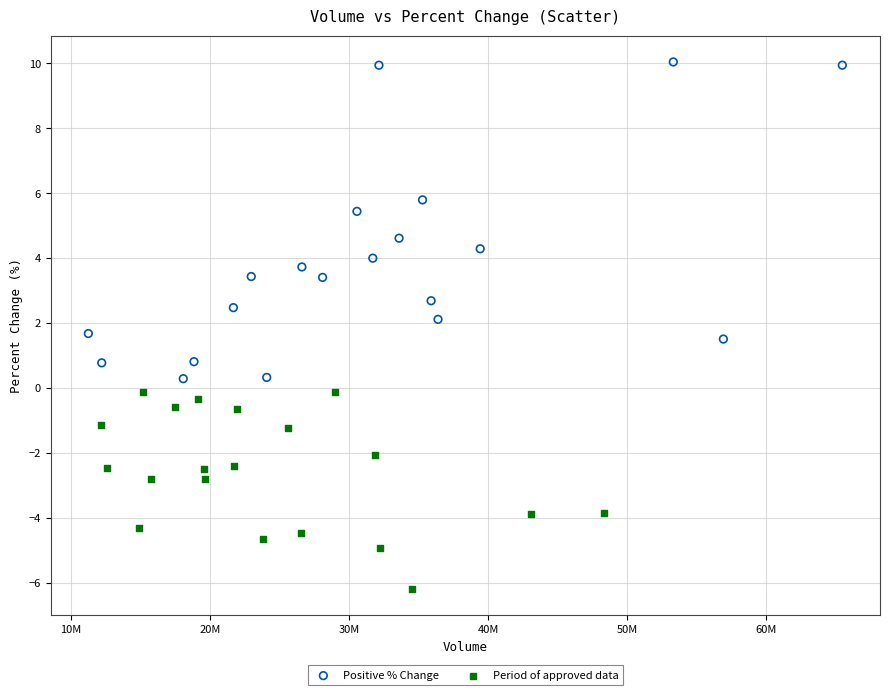

Which series has the widest spread of Y values?

Positive % Change